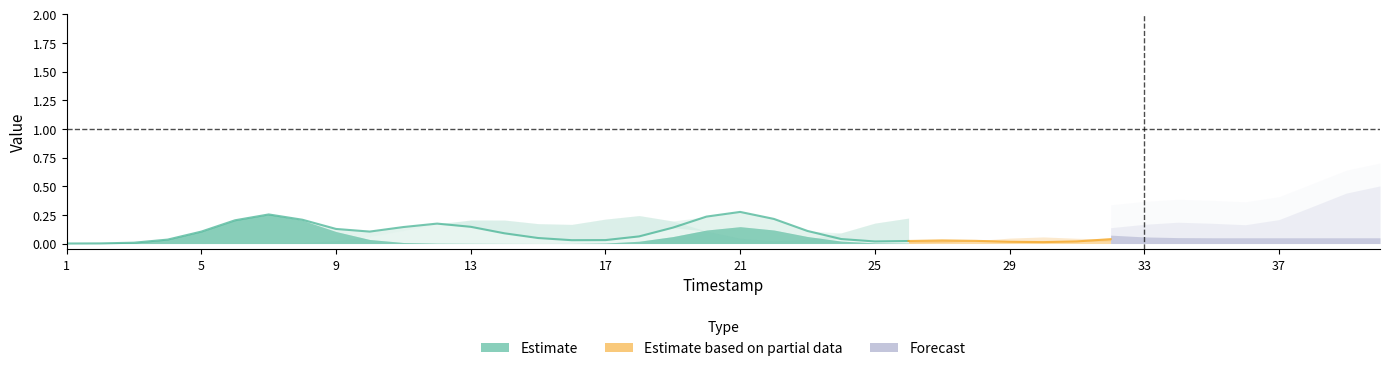

What is the average value?

0.1